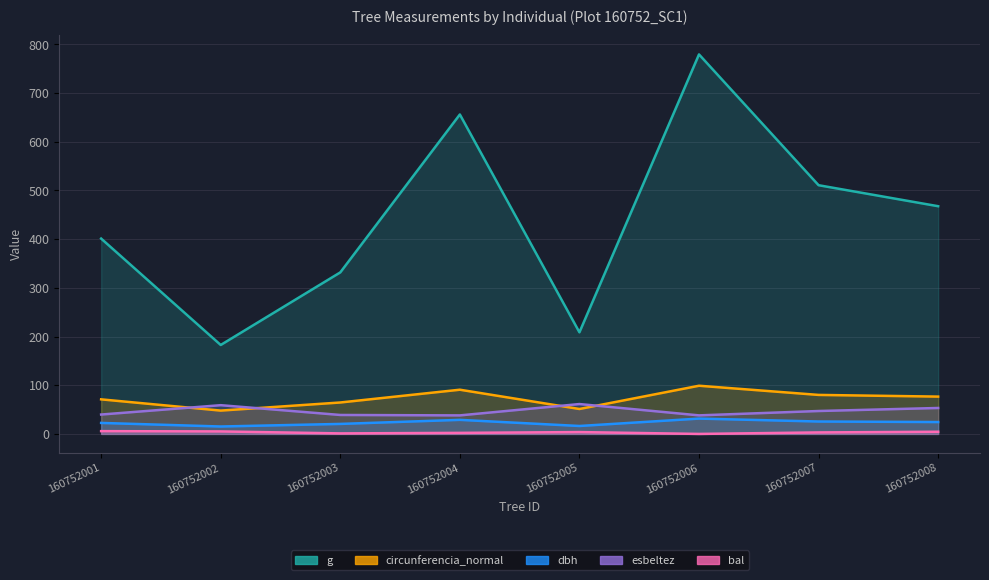

List the labels in order of circunferencia_normal value, smallest first.

160752002, 160752005, 160752003, 160752001, 160752008, 160752007, 160752004, 160752006